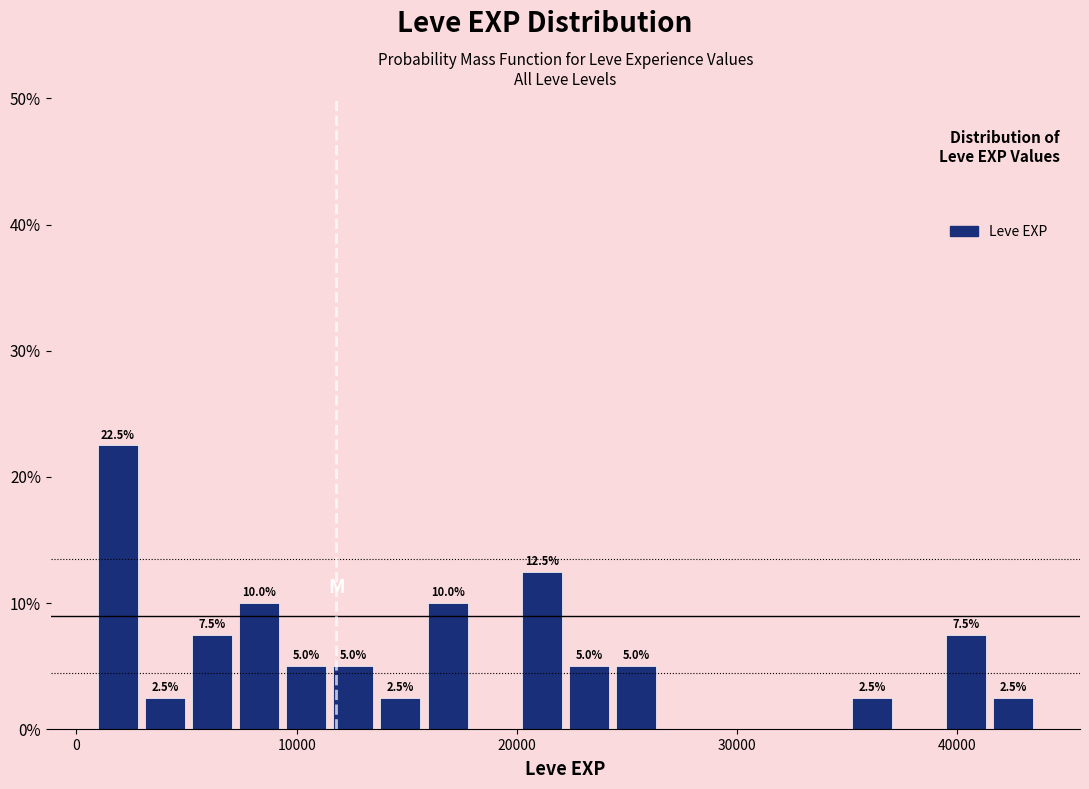

Around what value on the x-axis is the tallest bar? Give the approximate position of its centre, as read against the axis.

2000